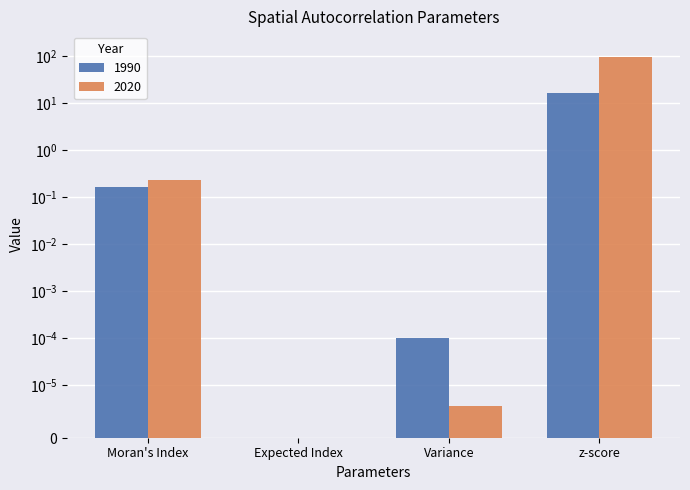

At which category is the sum across all series the highest?

z-score